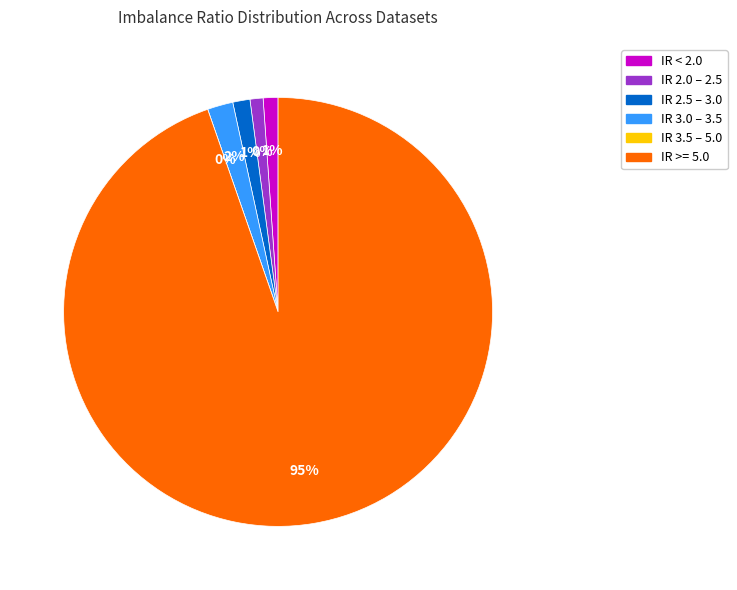

True or false: wisconsin accounts for 13% of the total.

False